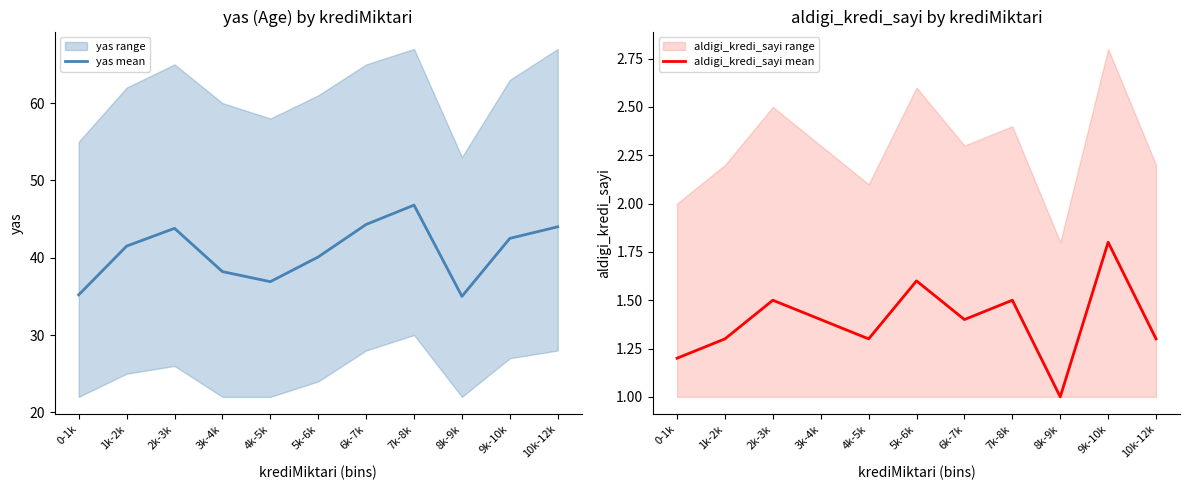

The aldigi_kredi_sayi mean series shows 2.3 at 10k-12k. True or false?

False